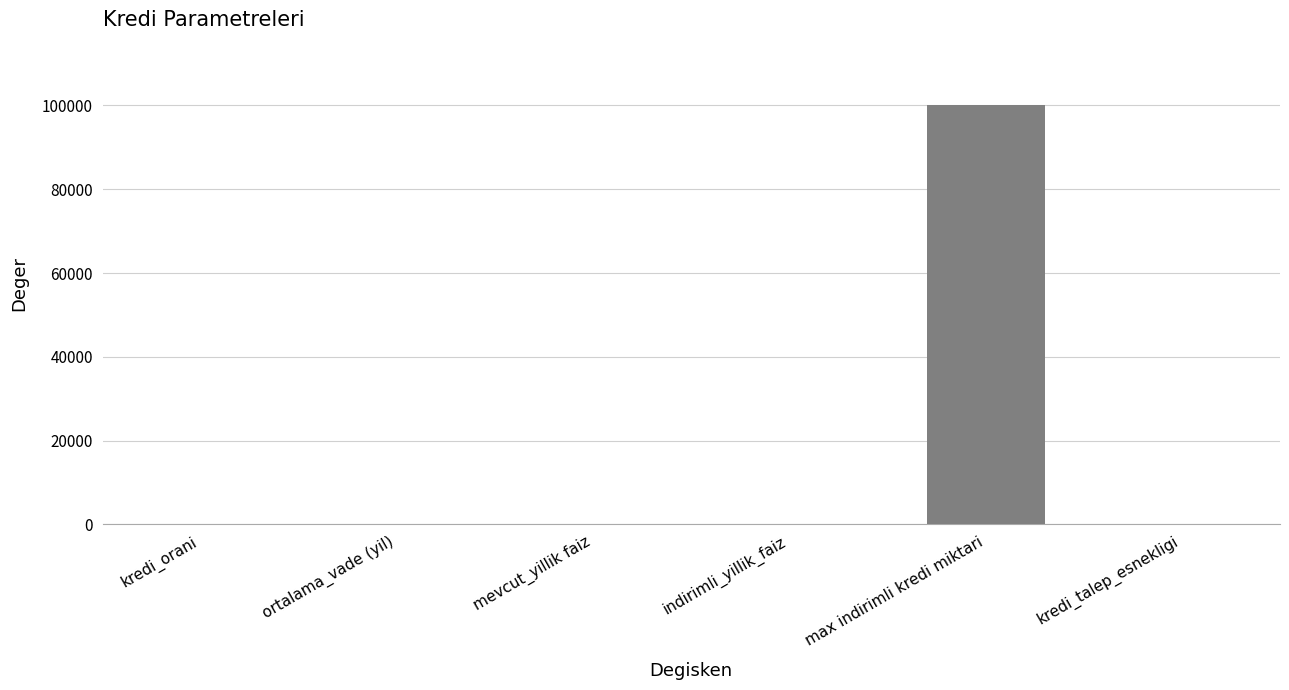

The chart shows a value of 100000.0 at max indirimli kredi miktari. True or false?

True